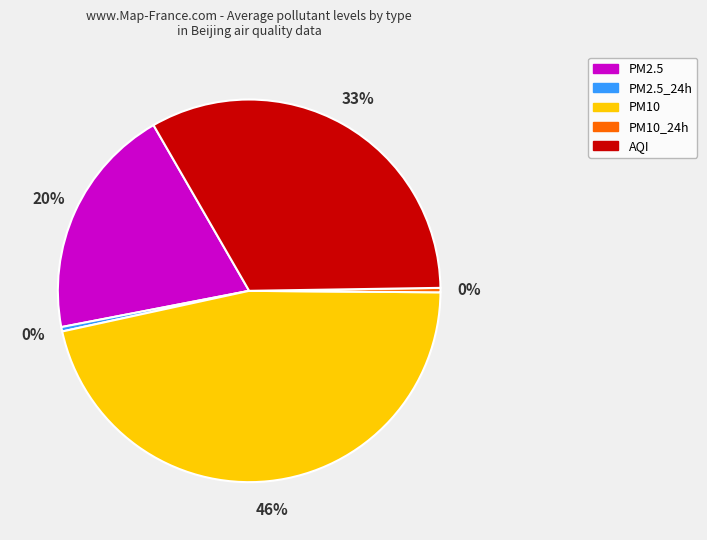

Is there any slice that represents more than half of the pie?

No